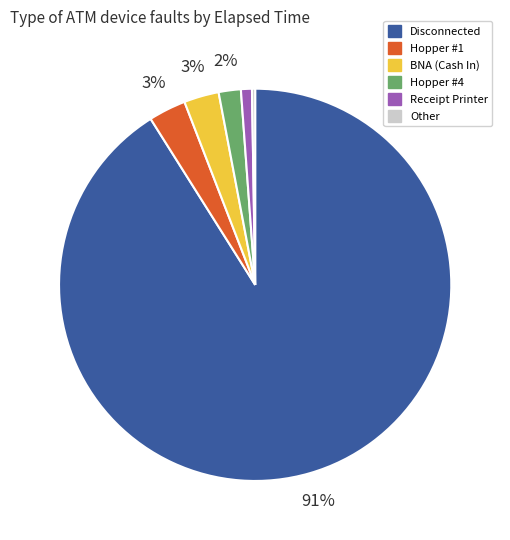

To the nearest percent, what portion does Receipt Printer represent?

1%